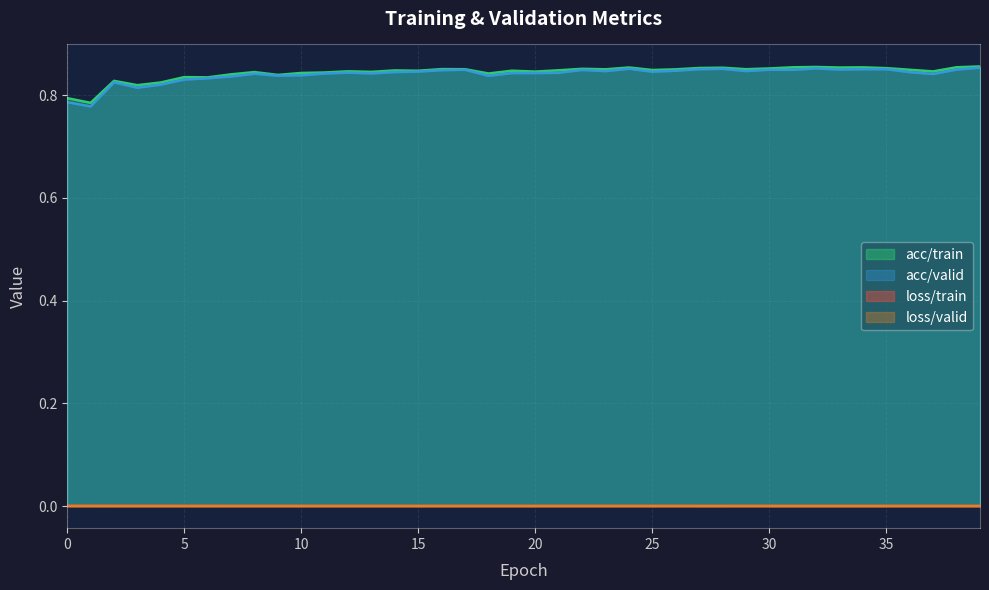

At which category does loss/valid reach its first local valley?

2